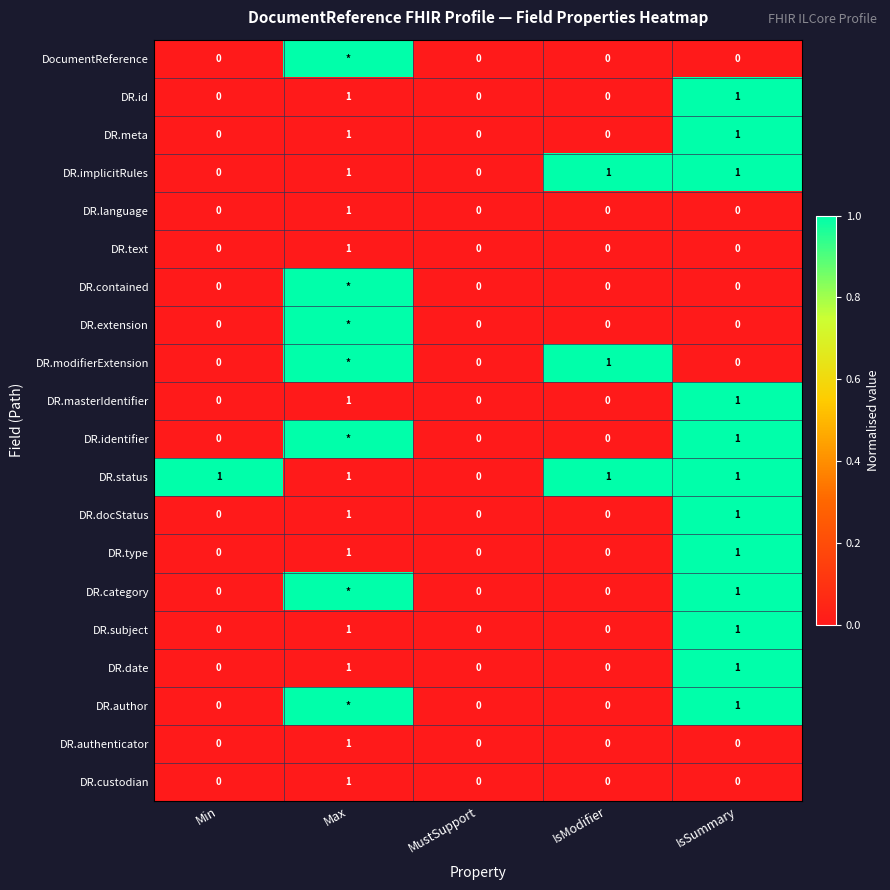

How many DR.meta values are between 0 and 1?

5